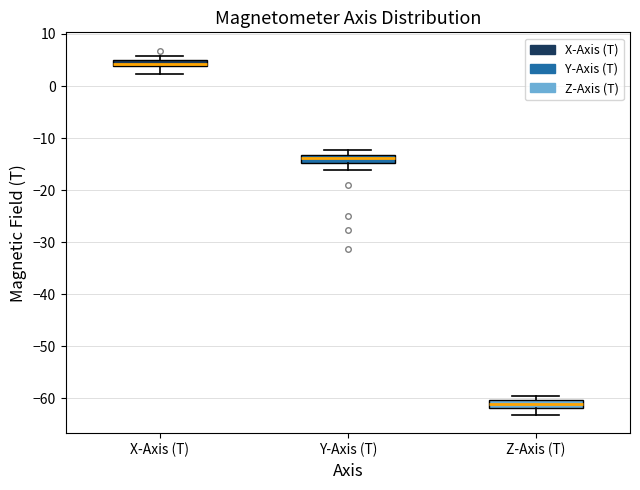

Which box has the highest median line?

X-Axis (T)